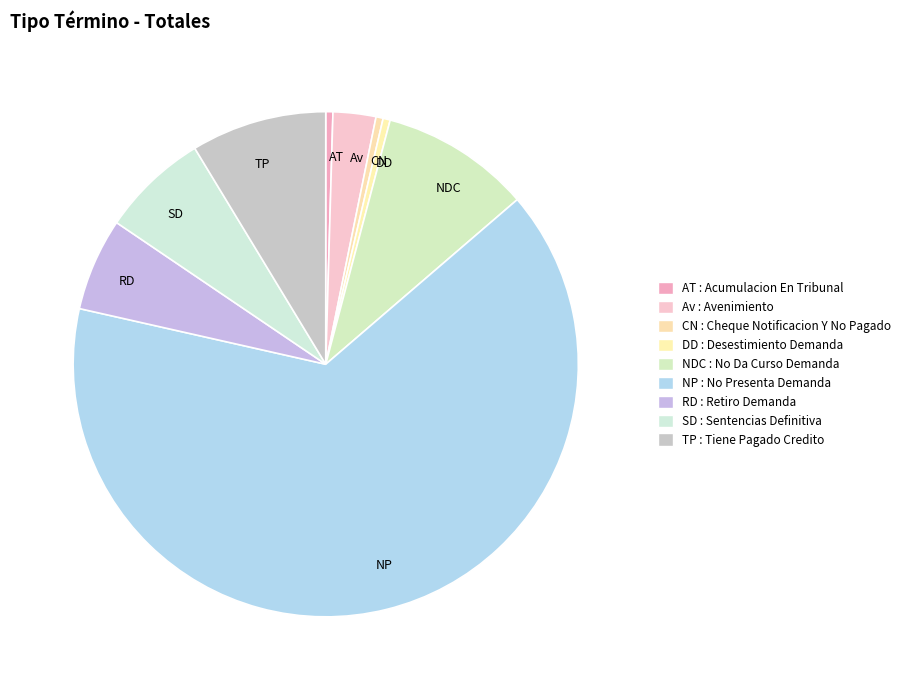

What is the largest slice in the pie chart?

NP